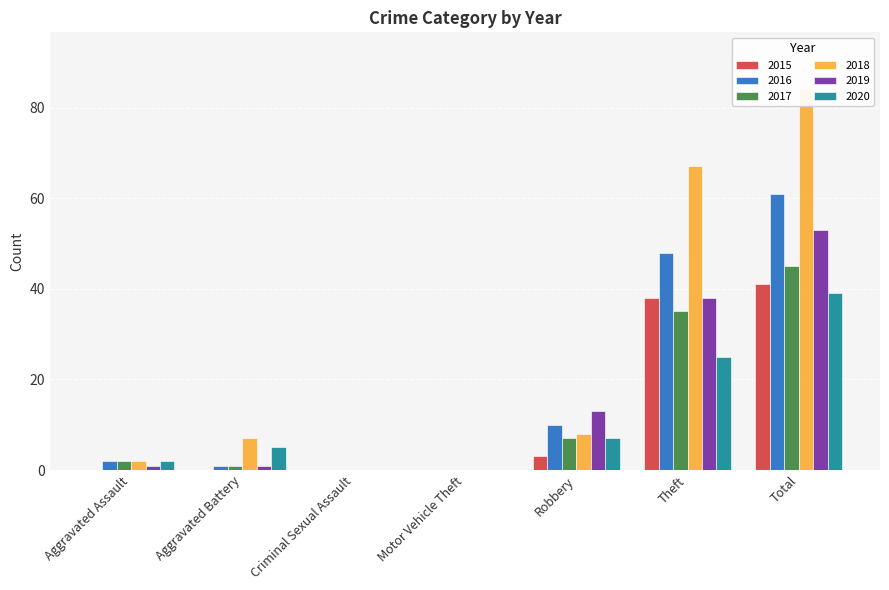

What is the sum of the 2015 values at Motor Vehicle Theft and Robbery?

3